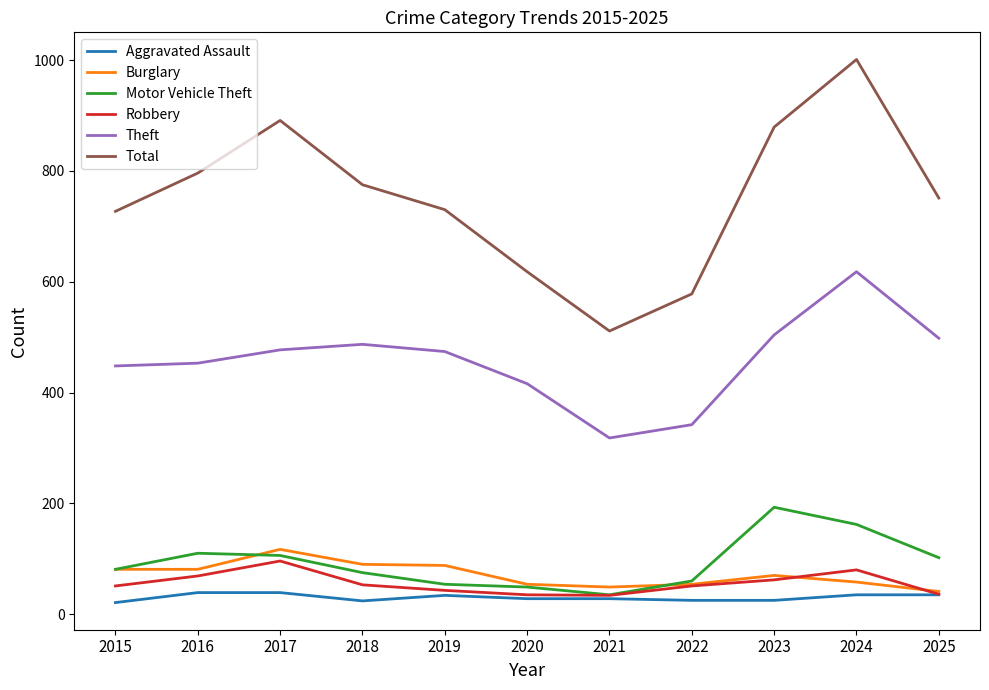

What is the average value of the Motor Vehicle Theft series?

93